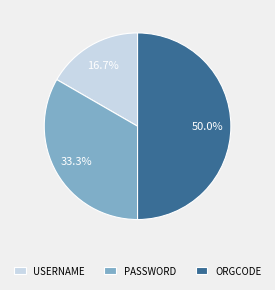

Approximately how many times larger is the value at ORGCODE compared to USERNAME?

3.0